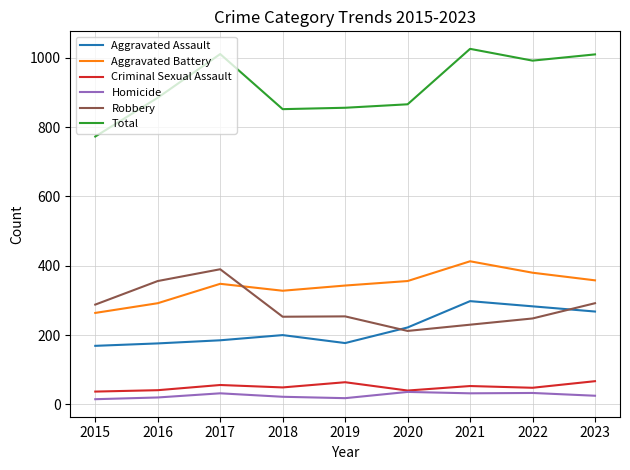

True or false: Total has a value of 856 at 2019.

True